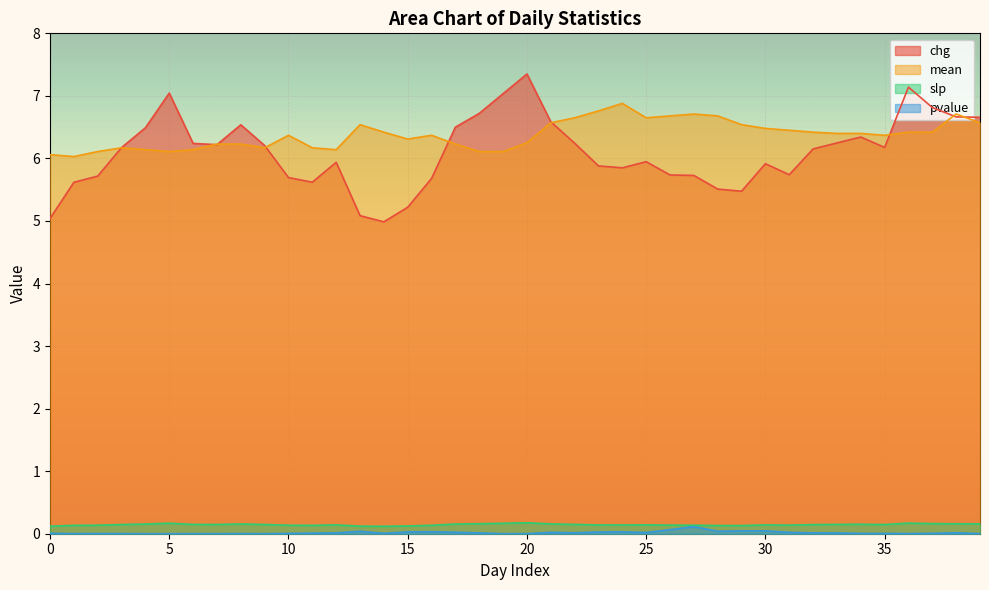

In slp, how many points are lower than both neighbors (excluding endpoints)?

7